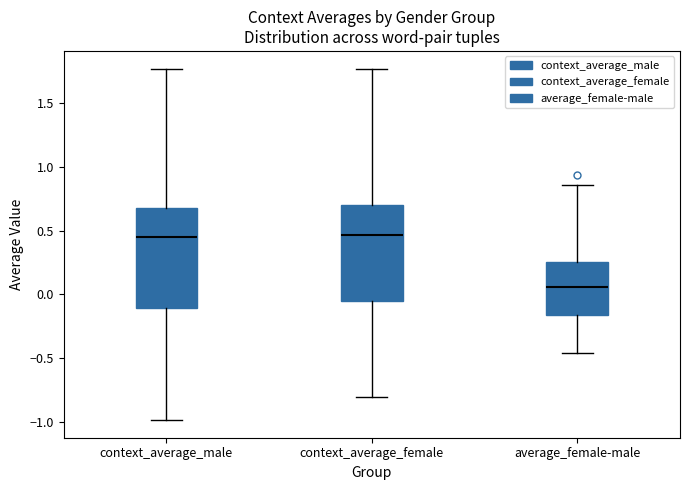

Reading left to right, read every box against the y-axis: the position of its median line, the range the box covers, and the ends of its whiskers. The values are not printed on the chart, so give them approximately, as read against the axis.

context_average_male: median 0.45, box -0.10 to 0.65, whiskers -1.00 to 1.75
context_average_female: median 0.45, box -0.05 to 0.70, whiskers -0.80 to 1.75
average_female-male: median 0.05, box -0.15 to 0.25, whiskers -0.45 to 0.85